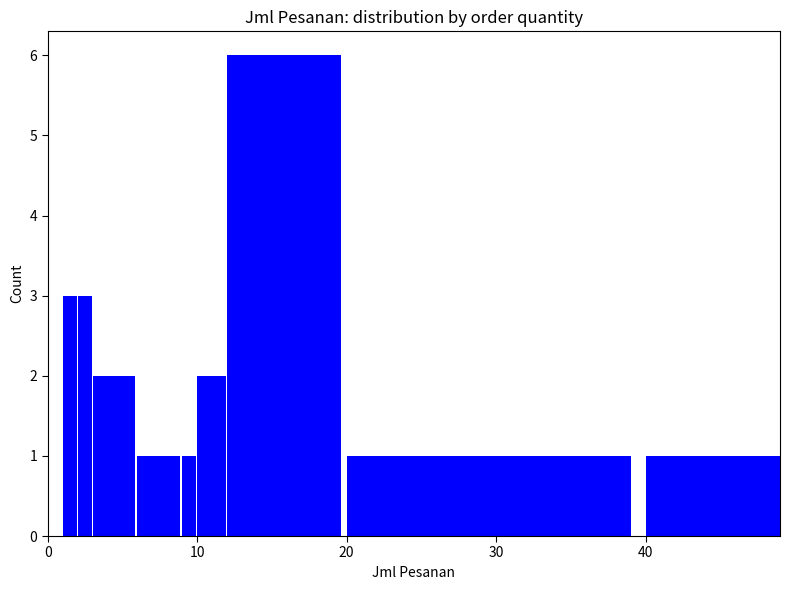

What is the smallest value displayed?

1